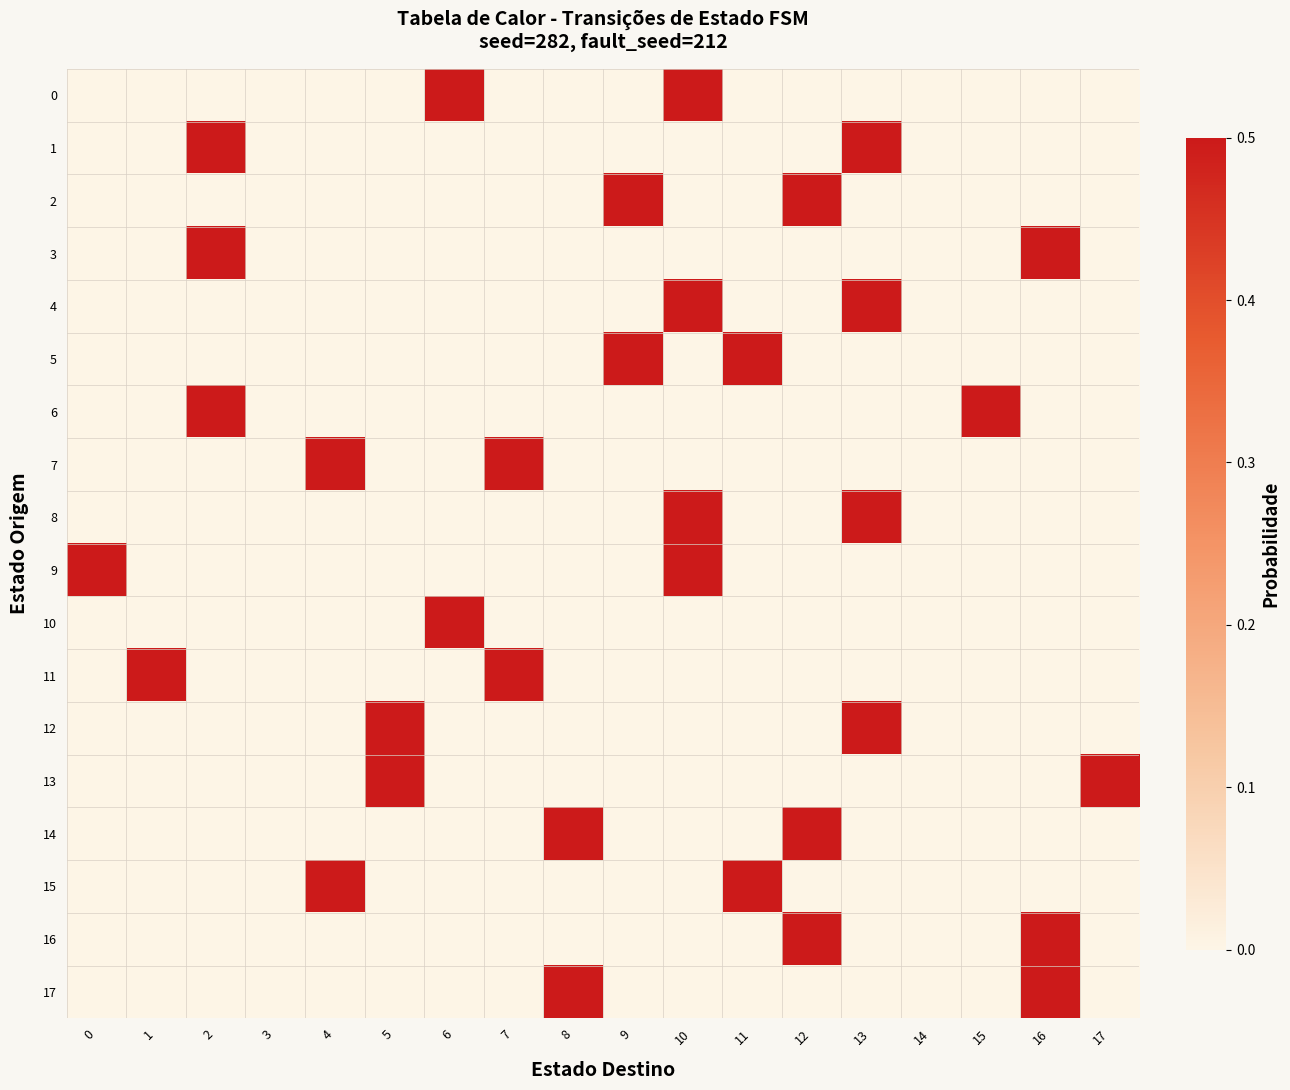

Which label corresponds to the largest value in the chart?

6